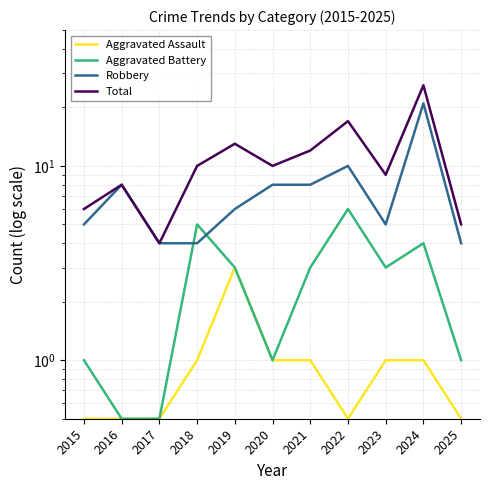

What is the total value across all series at 2022?

33.5